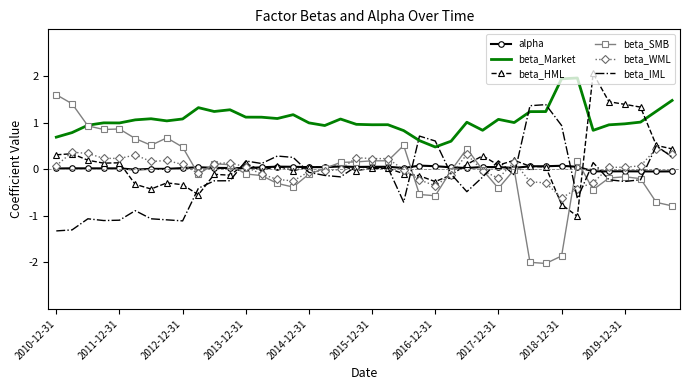

What is the smallest value displayed?

-2.0